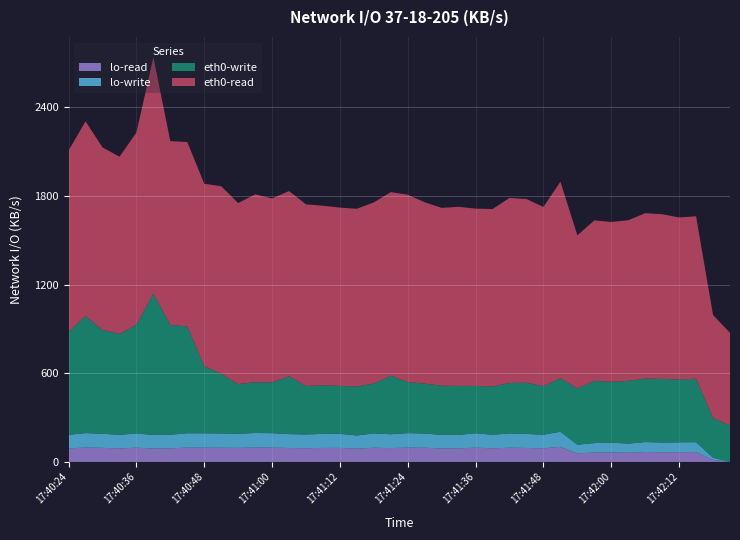

Reading right to left, transcribe all the data shown in this chart.

lo-read: 0.0	14.2	66.9	66.4	65.7	67.4	62.1	65.4	63.9	58.5	102.3	92.2	94.8	96.6	92.1	97.1	91.7	91.5	96.3	97.6	93.9	96.5	89.7	95.2	95.0	93.2	94.3	97.5	98.1	95.4	96.4	97.0	97.2	92.2	91.2	96.6	91.6	95.6	97.7	91.8
lo-write: 0.0	14.2	66.9	66.4	65.7	67.4	62.1	65.4	63.9	58.5	102.3	92.2	94.8	96.6	92.1	97.1	91.7	91.5	96.3	97.6	93.9	96.5	89.7	95.2	95.0	93.2	94.3	97.5	98.1	95.4	96.4	97.0	97.2	92.2	91.2	96.6	91.6	95.6	97.7	91.8
eth0-write: 246.0	269.2	429.6	425.1	430.9	430.3	424.8	411.8	421.1	380.1	362.1	329.0	346.6	341.2	326.9	320.8	331.3	333.5	337.8	345.1	396.1	337.8	331.4	324.8	328.8	328.3	392.3	343.2	343.6	336.4	404.9	453.8	723.2	742.1	956.4	734.5	683.4	702.7	792.5	697.9
eth0-read: 628.2	697.3	1100.0	1097.7	1114.9	1119.2	1087.5	1082.3	1086.5	1037.6	1330.9	1213.3	1244.0	1253.4	1201.2	1200.2	1212.9	1203.8	1227.7	1268.8	1243.1	1226.6	1203.5	1206.9	1216.1	1229.3	1253.2	1246.0	1272.1	1225.7	1269.3	1235.5	1248.7	1245.6	1601.7	1302.7	1200.2	1235.9	1318.1	1227.6